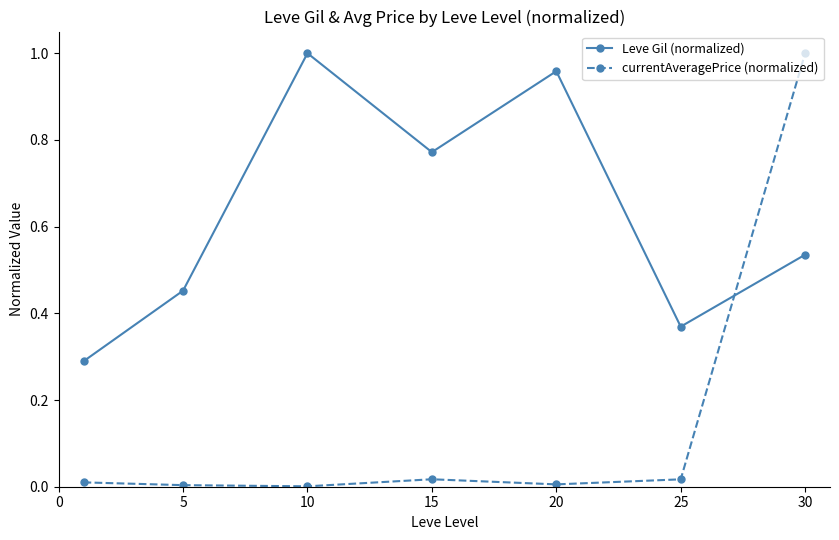

What is the average value of the Leve Gil (normalized) series?

0.6